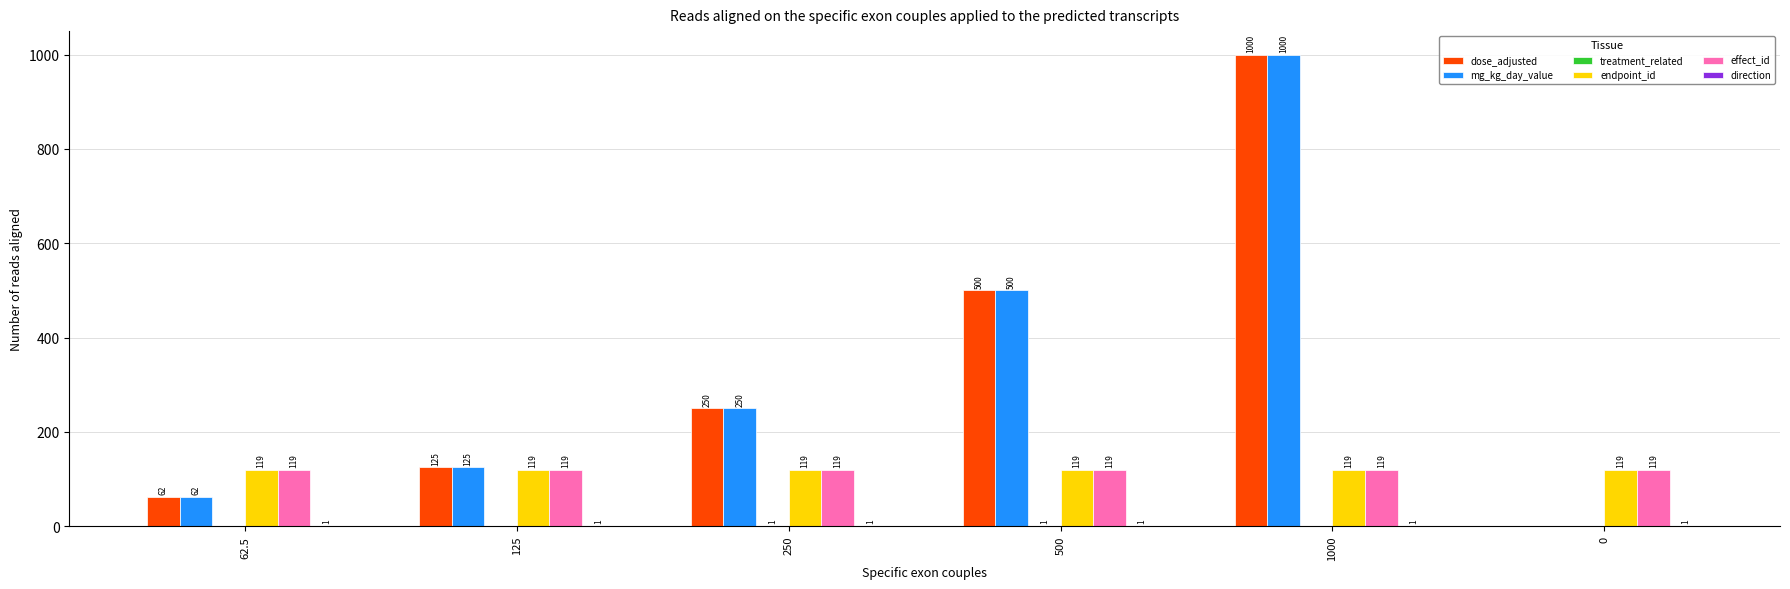

What is the maximum value shown in the chart?

1000.0